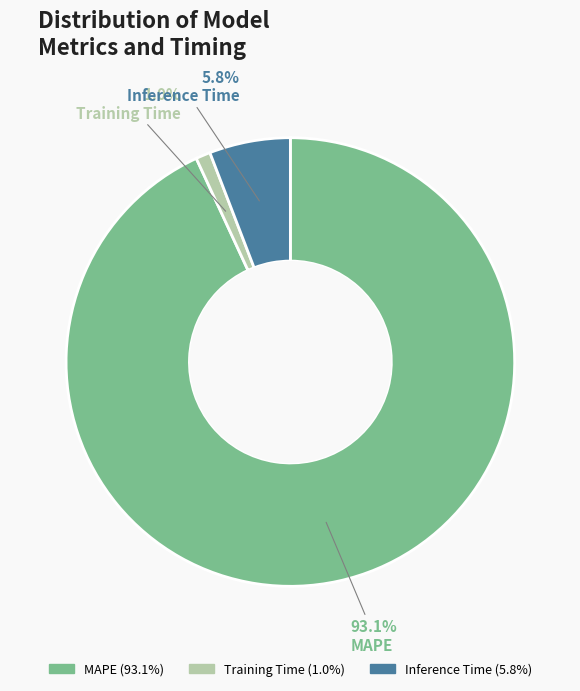

Which category has the smallest portion of the pie?

Training Time